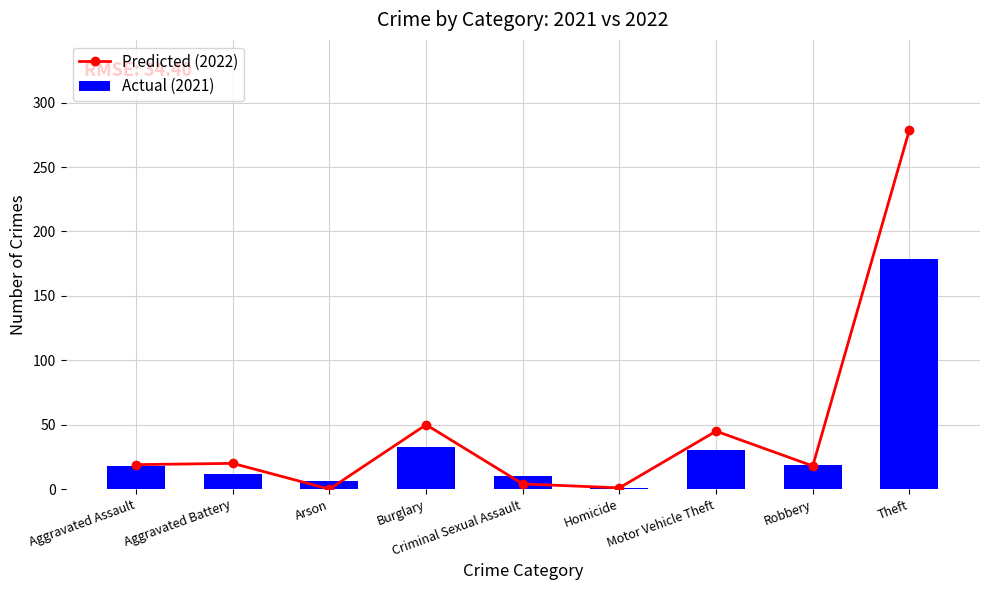

Which series has the widest spread of values?

Predicted (2022)